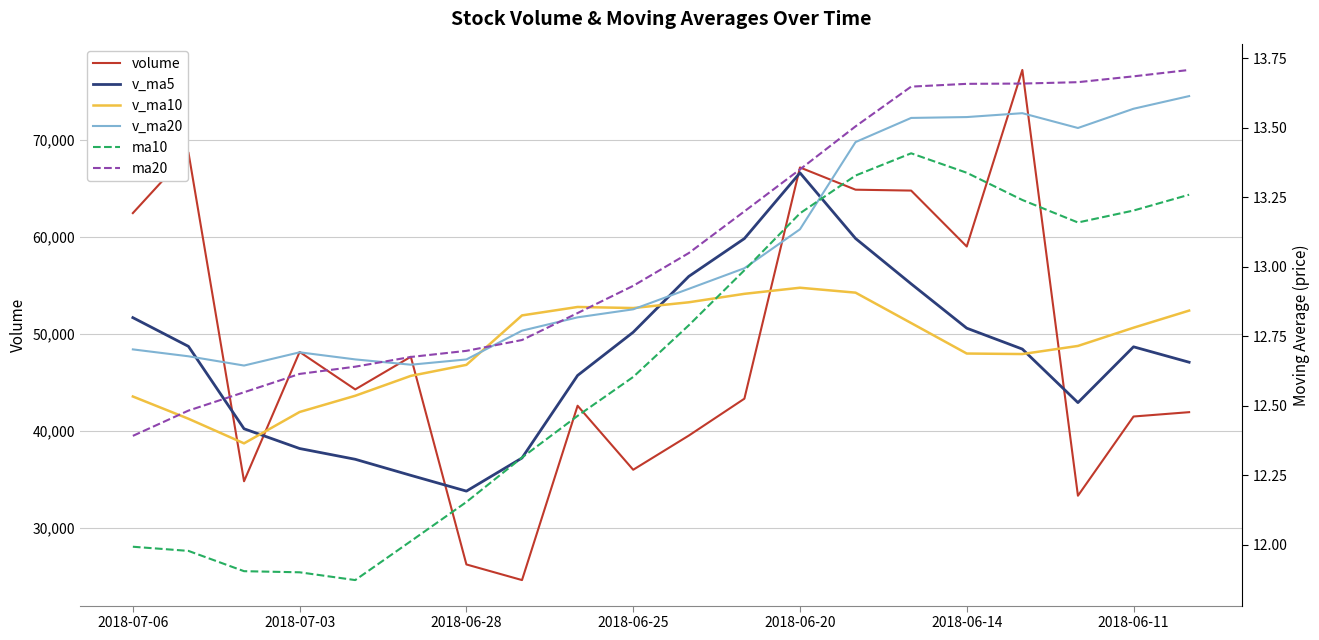

The value of v_ma20 at 2018-07-03 is 47694.4. True or false?

True